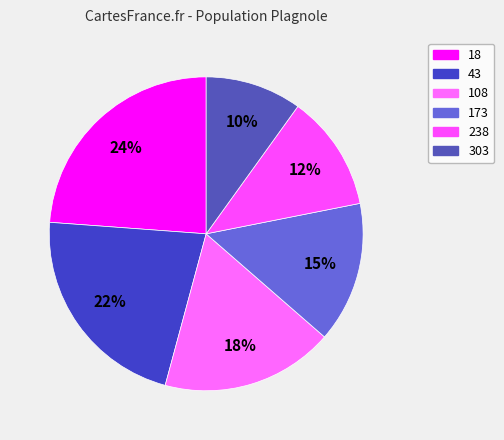

Count the number of slices in the pie.

6